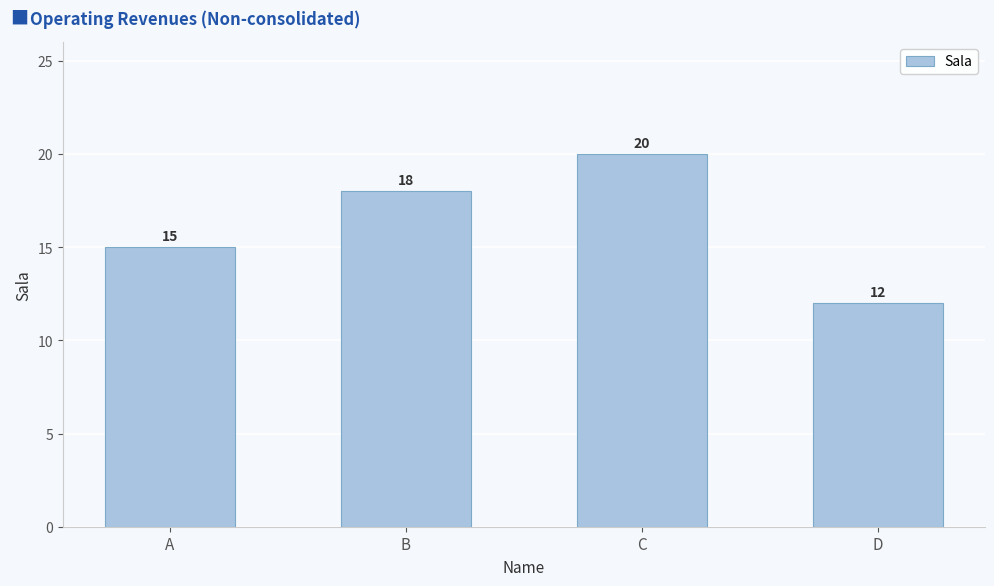

At which category does the chart reach its minimum across all series?

D